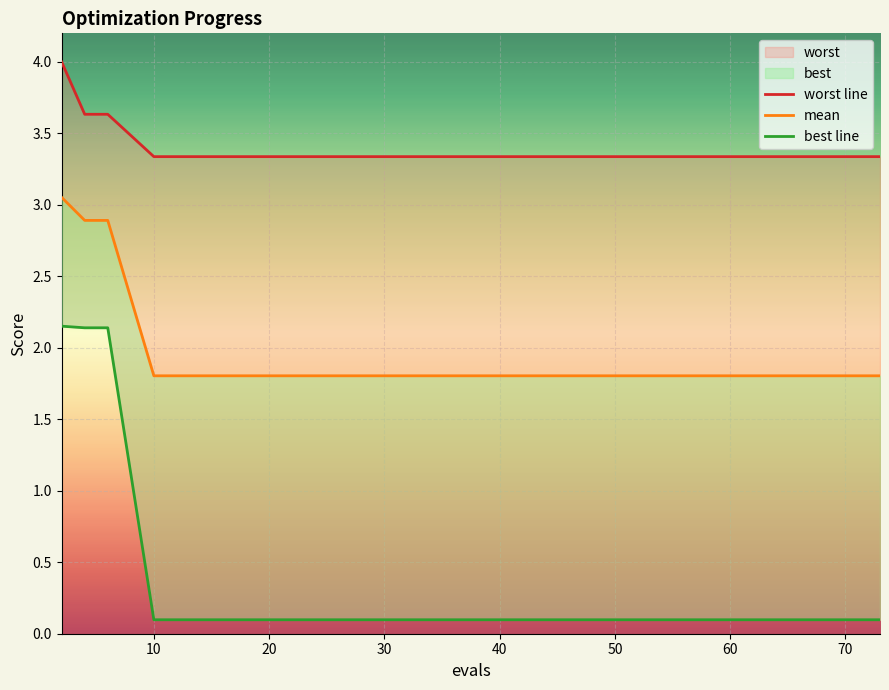

List the series in order of their overall mean, lowest first.

best line, mean, worst line